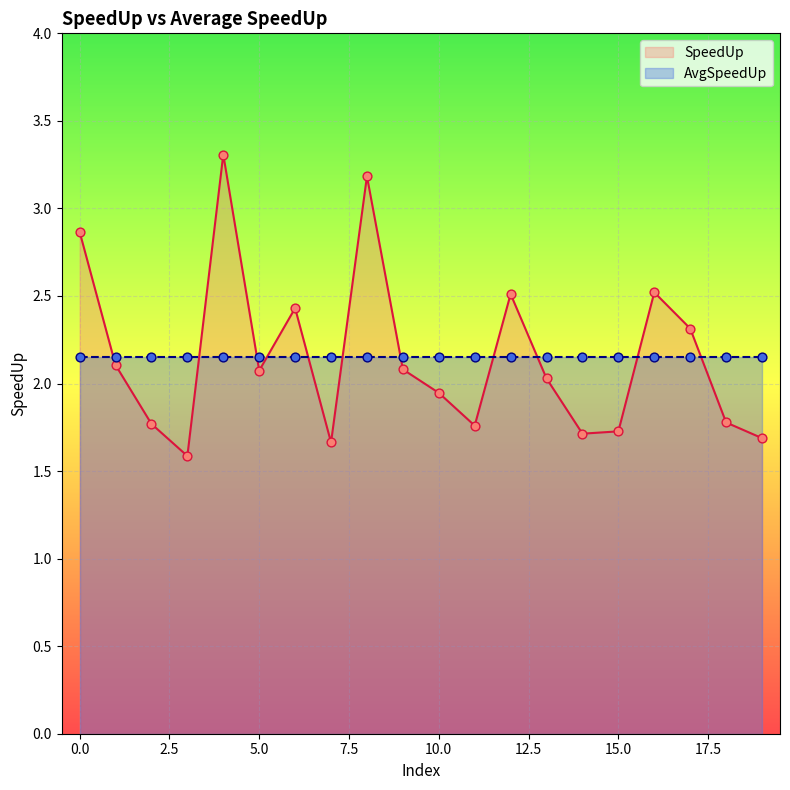

What is the change in value from 18 to 19?

-0.1